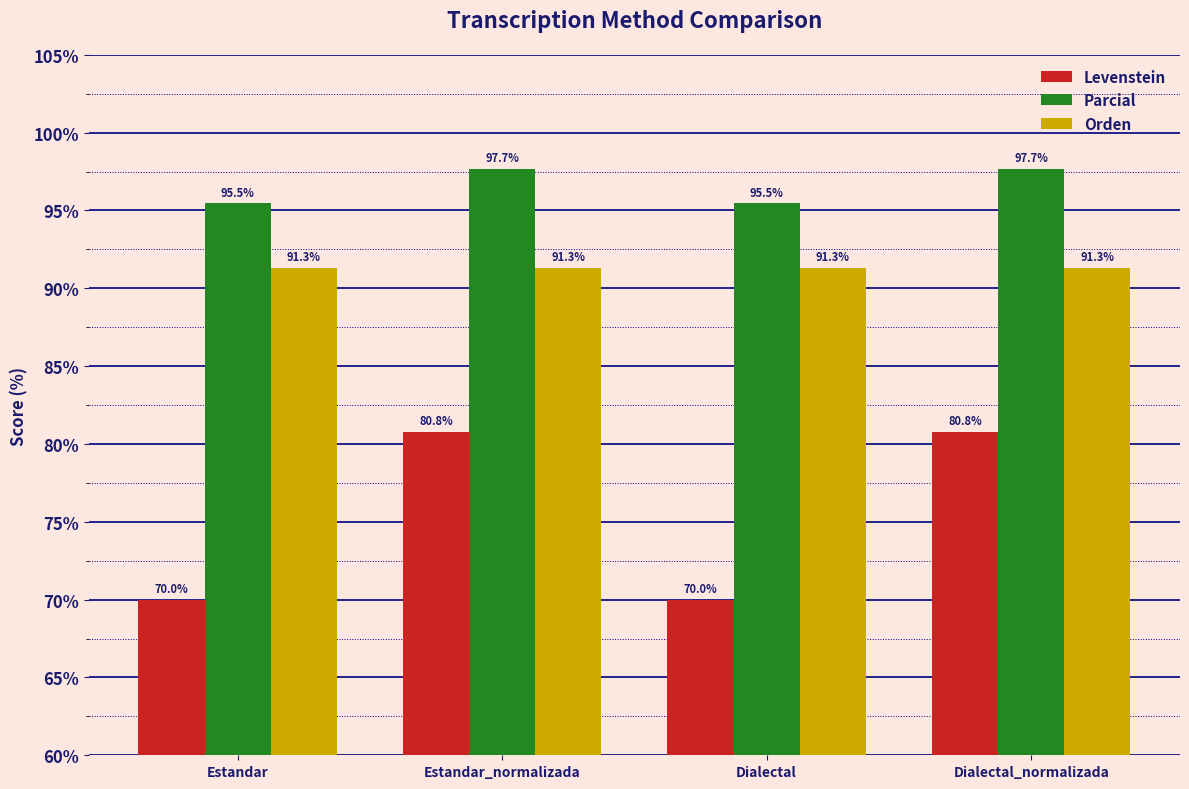

What is the difference between the highest and lowest values at Dialectal?

25.5